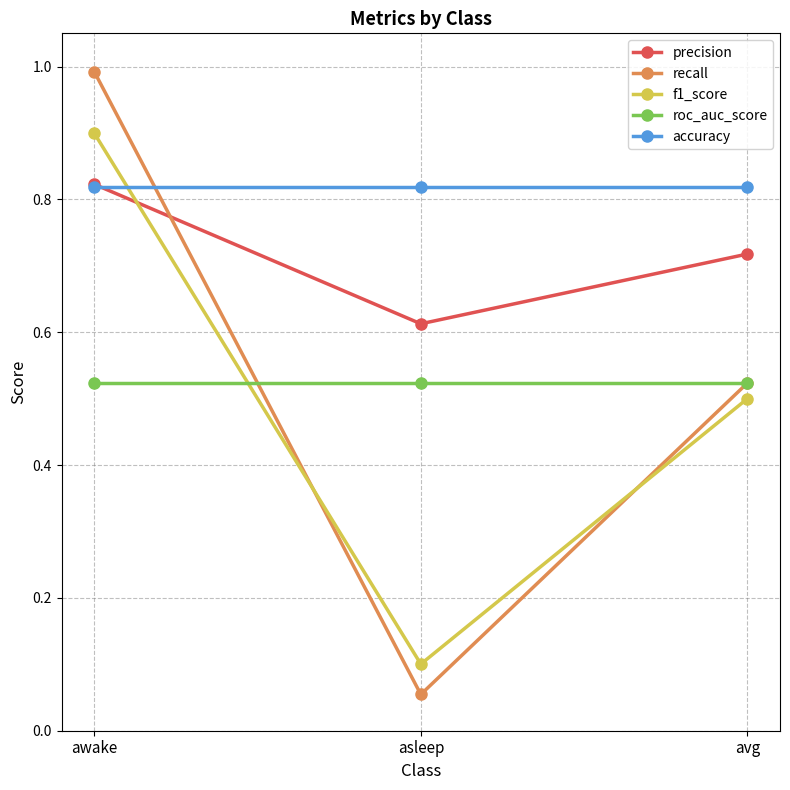

At which category does the chart reach its peak across all series?

awake